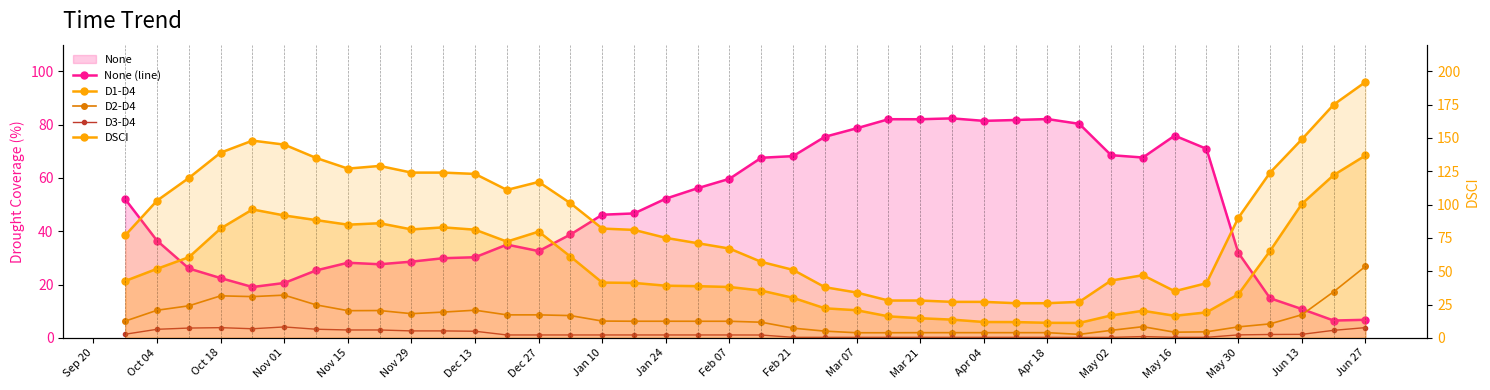

How many data points does each series have?

40